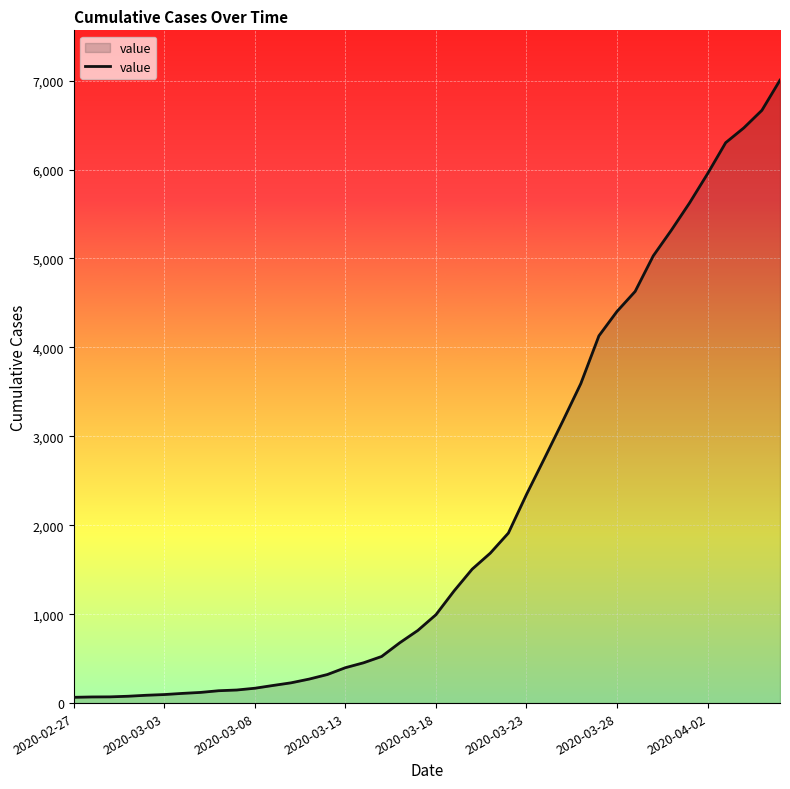

What is the difference between the maximum and minimum values?

6940